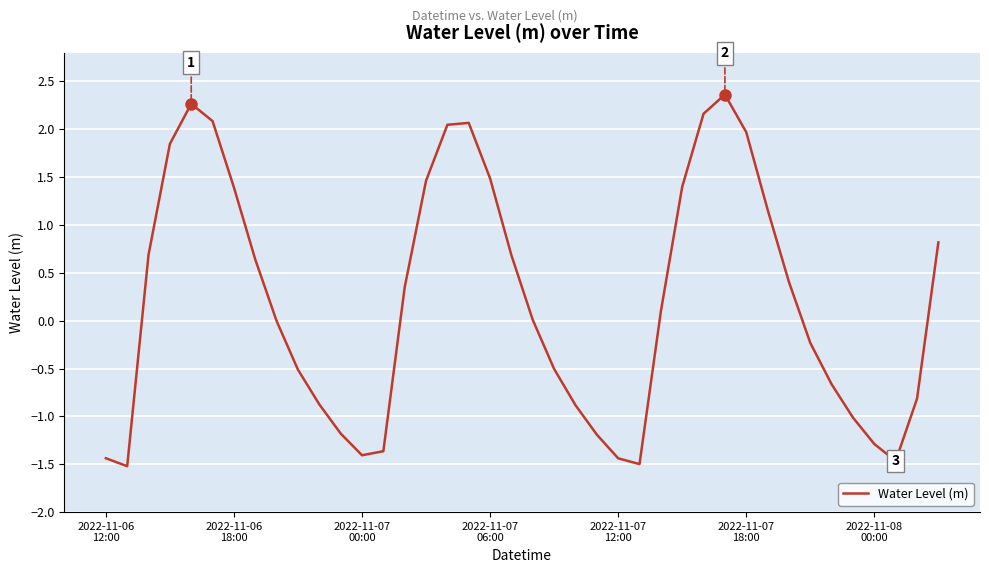

What is the difference between the second highest and second lowest values?

3.8